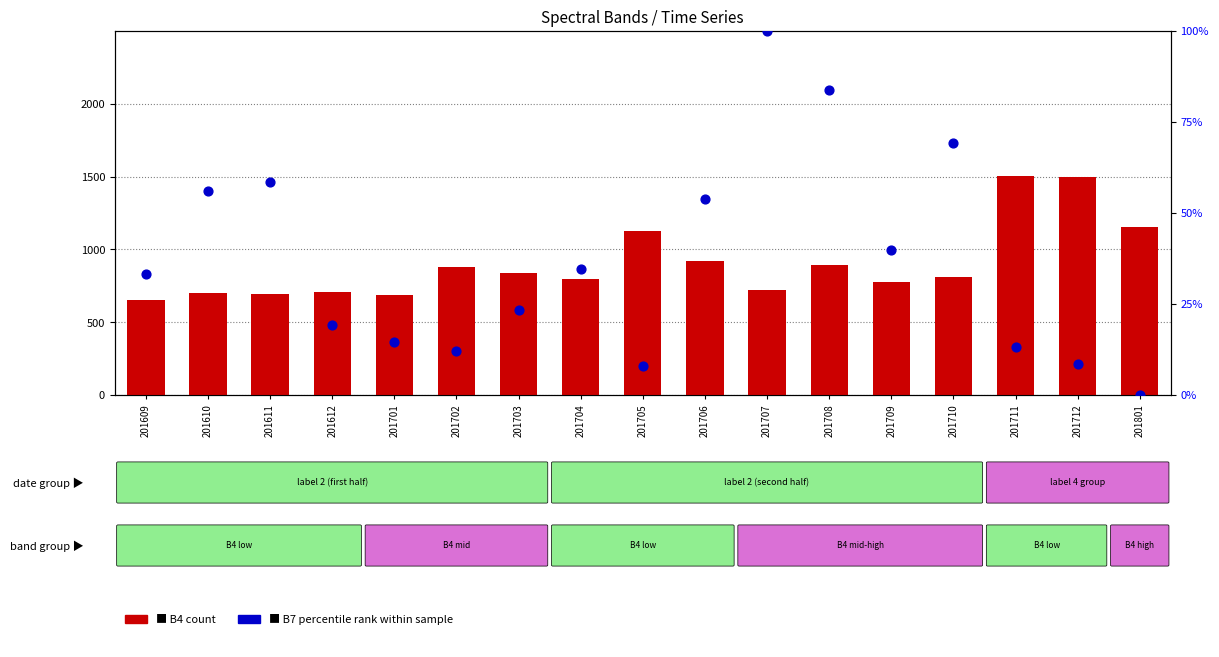

At which category is the sum across all series the highest?

201711